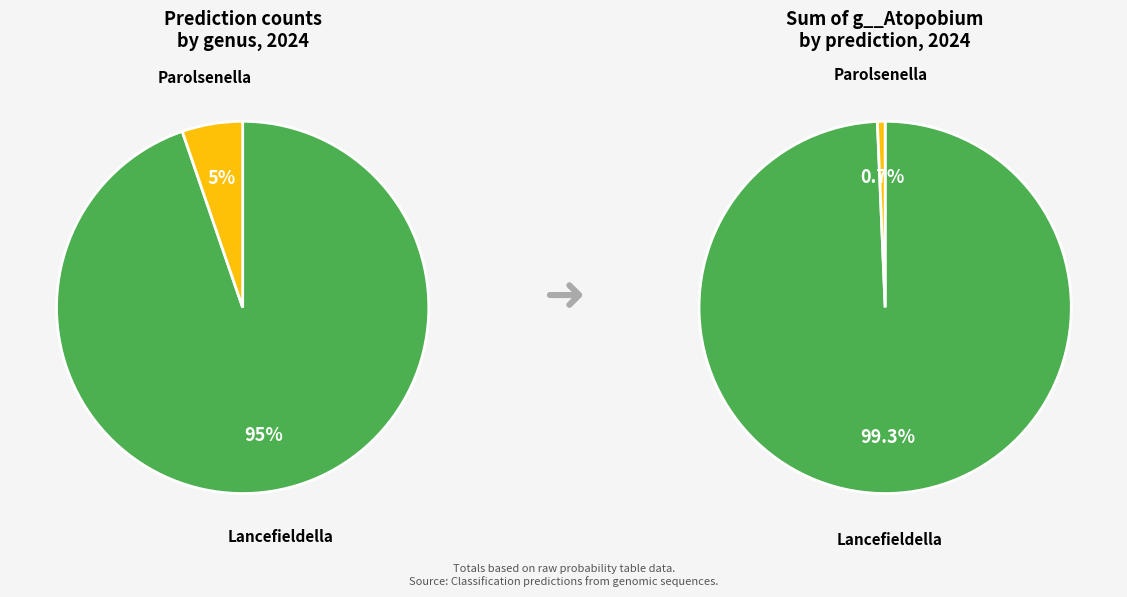

Is it true that g__Lancefieldella is 95% of the pie?

True